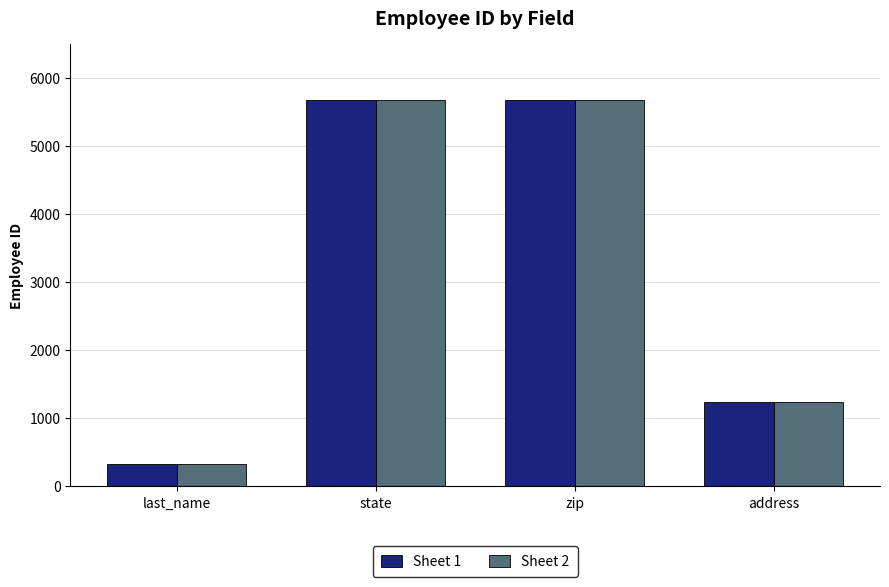

What is the maximum value shown in the chart?

5678